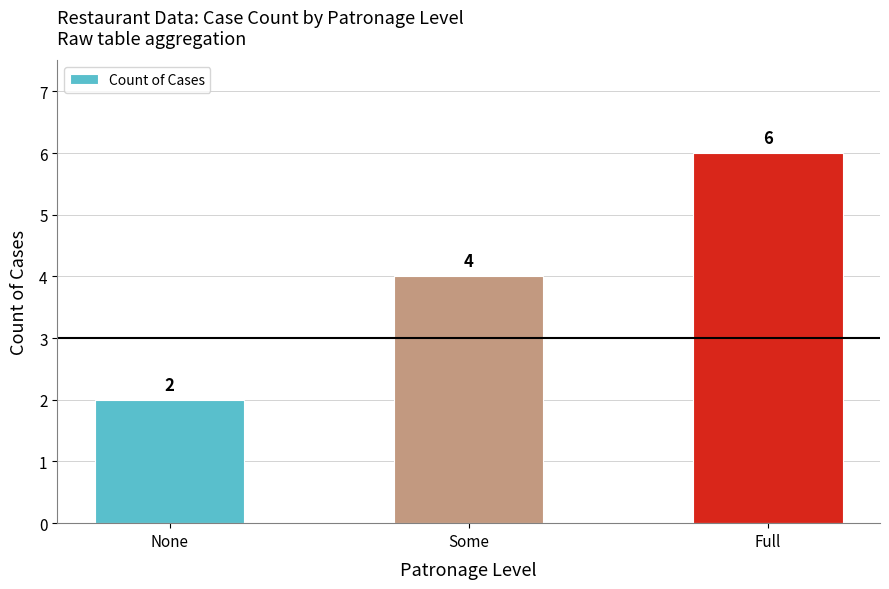

Which has a higher value, Some or None?

Some